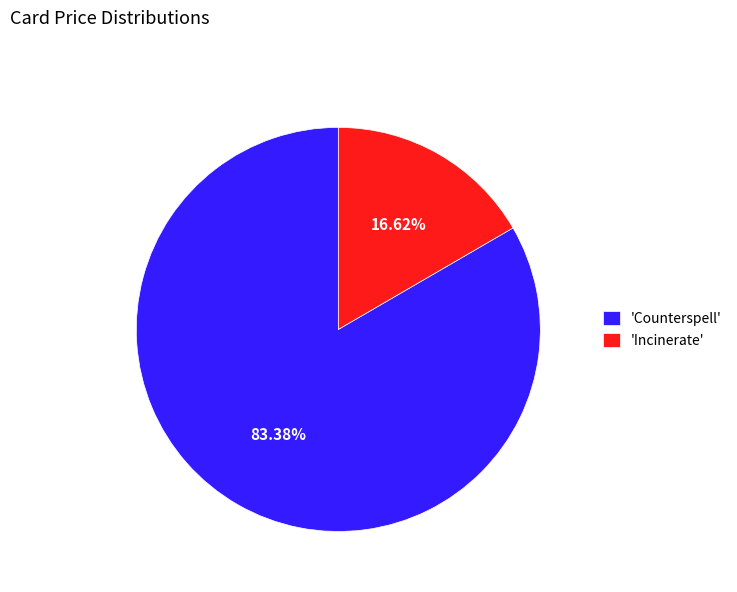

Which has a higher value, 'Counterspell' or 'Incinerate'?

'Counterspell'